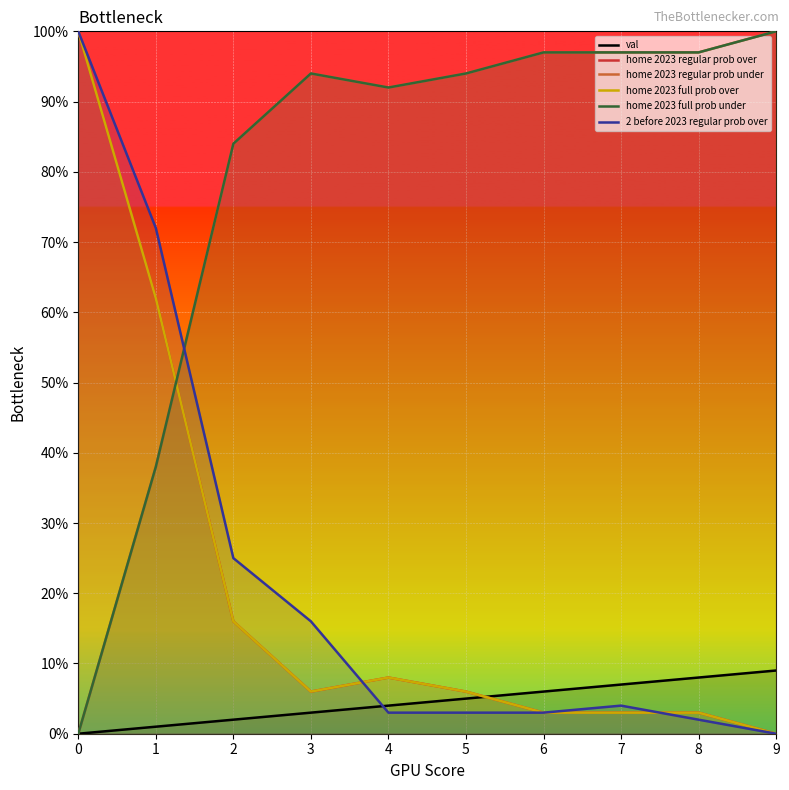

What is the difference between the highest and lowest values at 8?

95